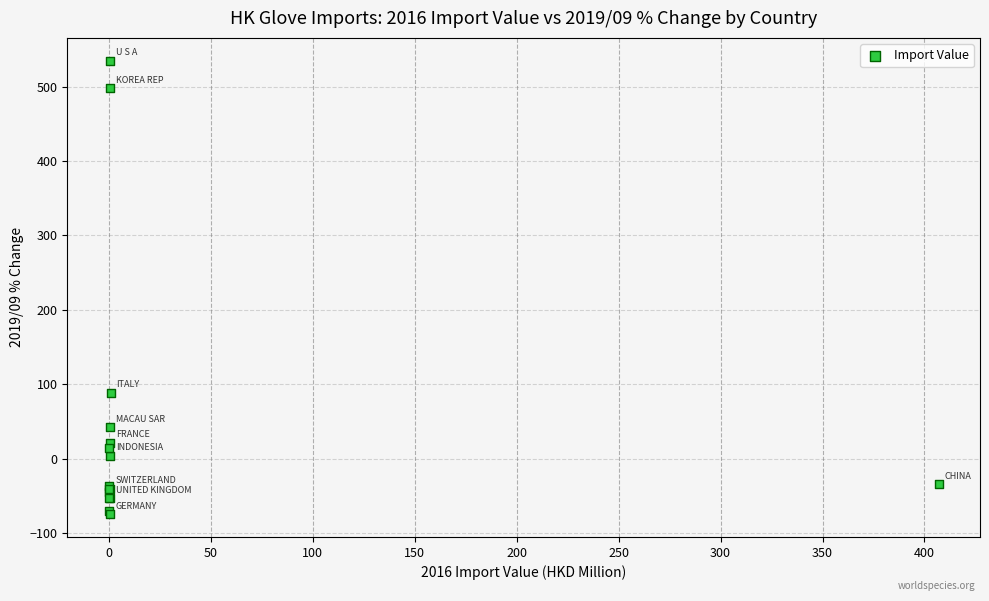

What Y value in the scatter plot is closest to 229?

88.7